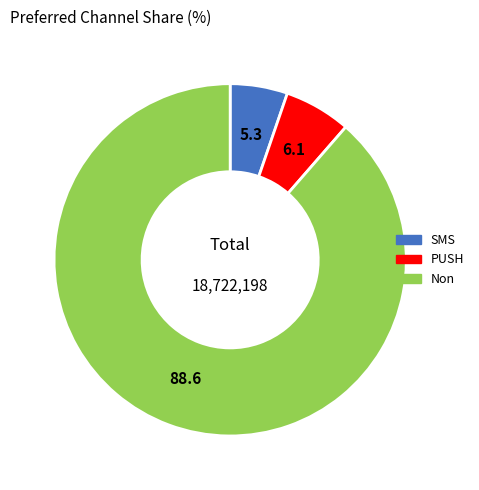

How many segments does this pie chart have?

3